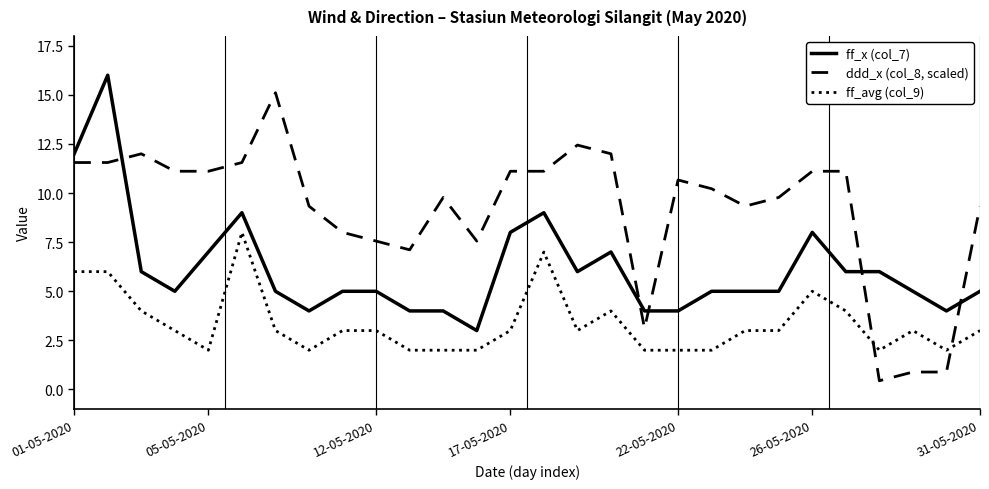

Which series has the largest range (max minus min)?

ddd_x (col_8, scaled)